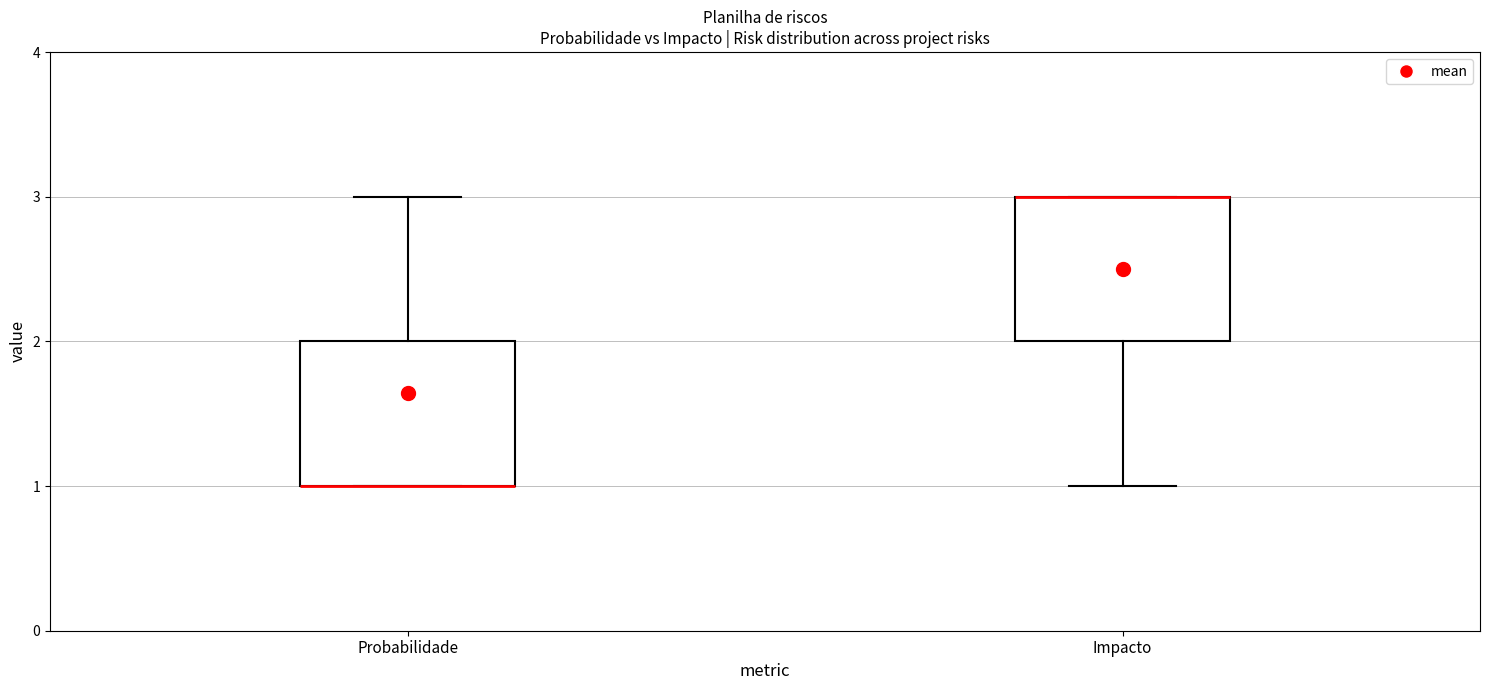

Reading left to right, read every box against the y-axis: the position of its median line, the range the box covers, and the ends of its whiskers. The values are not printed on the chart, so give them approximately, as read against the axis.

Probabilidade: median 1 (drawn on the box's lower edge), box 1 to 2, whiskers 1 to 3
Impacto: median 3 (drawn on the box's upper edge), box 2 to 3, whiskers 1 to 3